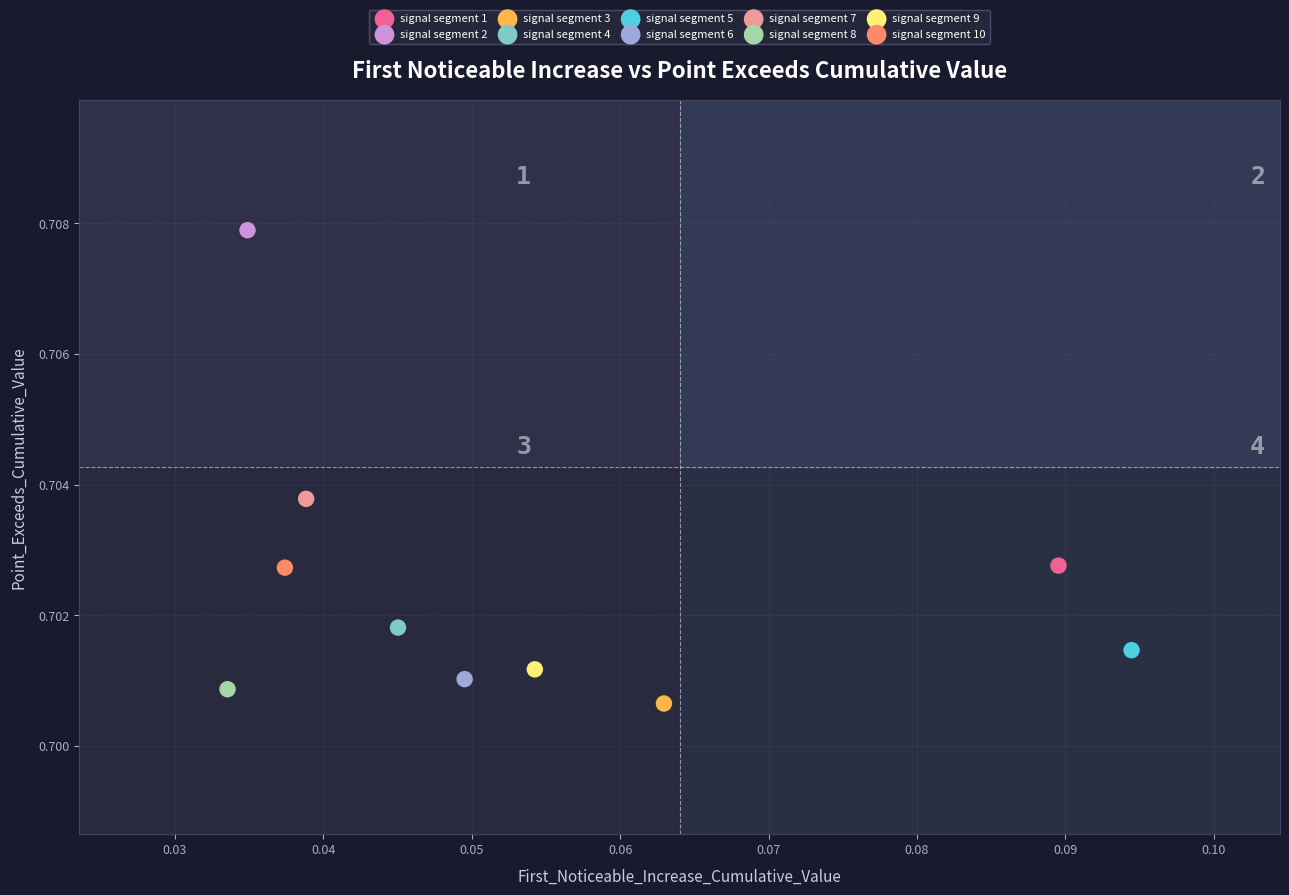

Which series contains the lowest Y value?

signal segment 3